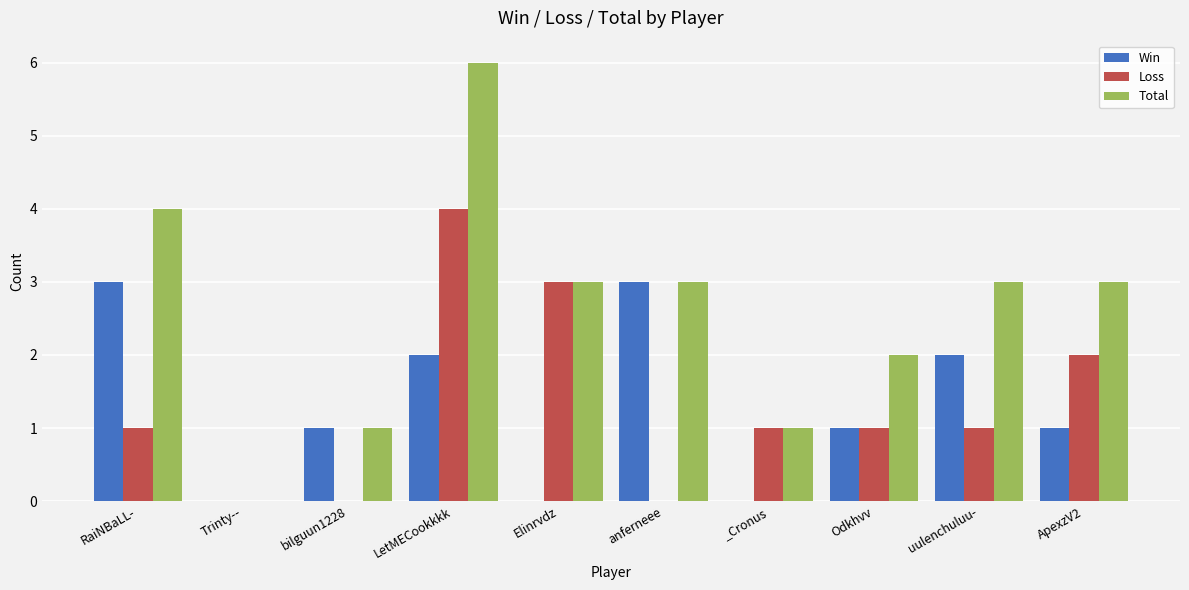

What is the sum of the Total values at RaiNBaLL- and LetMECookkkk?

10